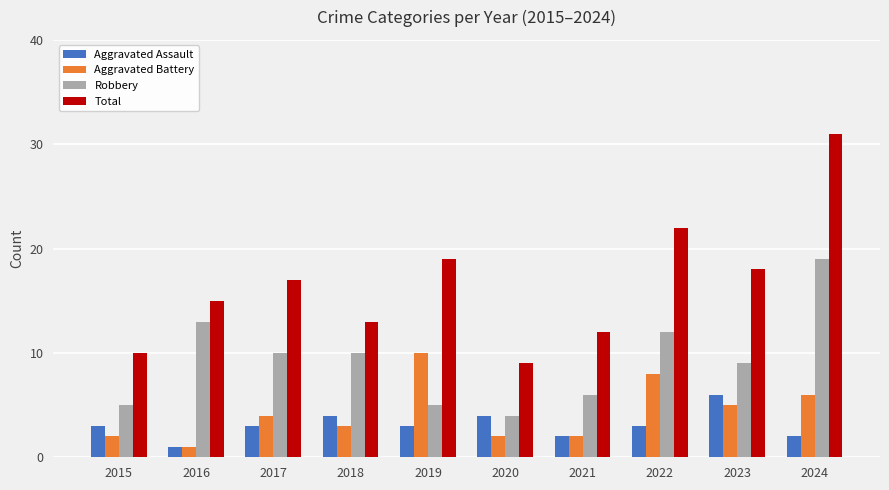

What is the value of the Aggravated Battery bar at the 2nd from the left?

1